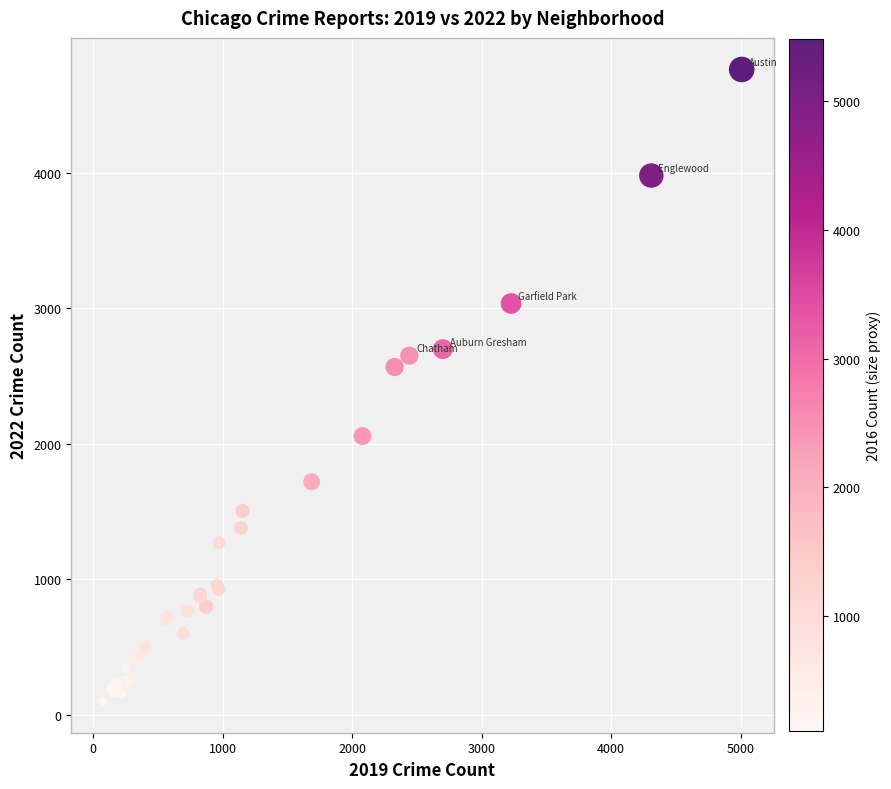

What Y value in the scatter plot is closest to 2431?

2566